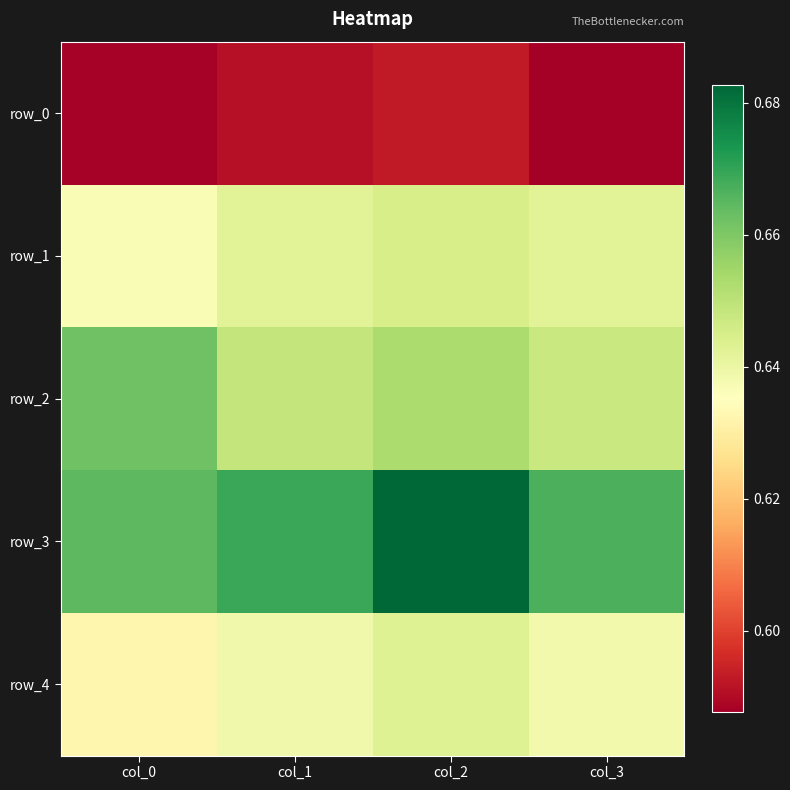

At how many categories does at least one series exceed 0?

4